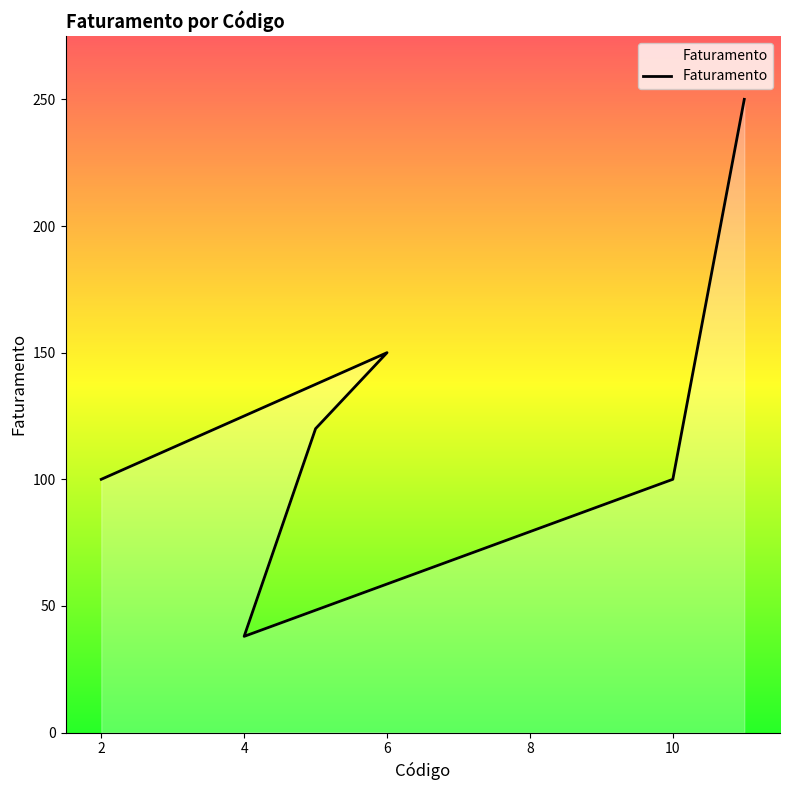

What is the difference between the second highest and minimum values?

112